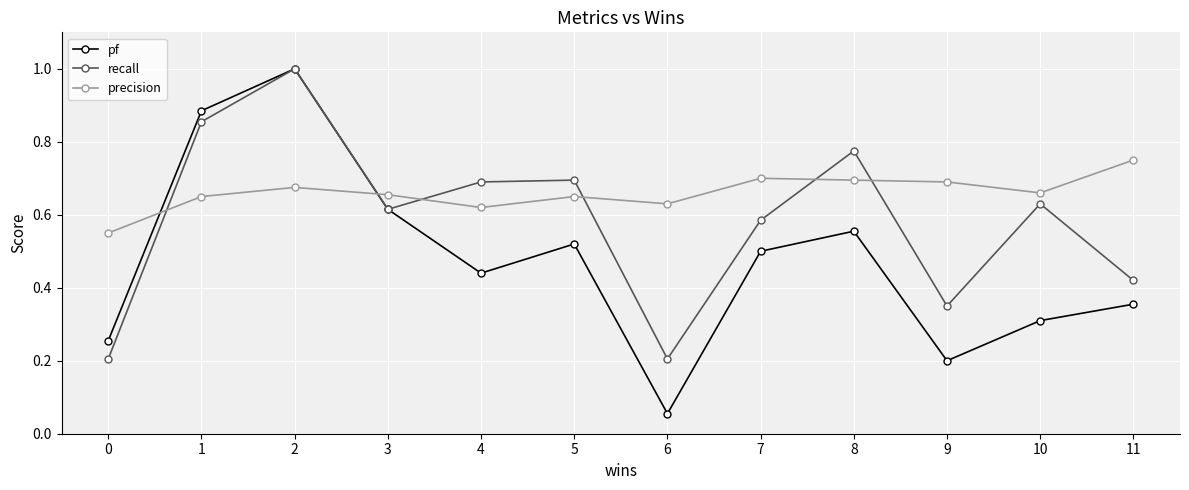

List the series in order of their overall mean, lowest first.

pf, recall, precision